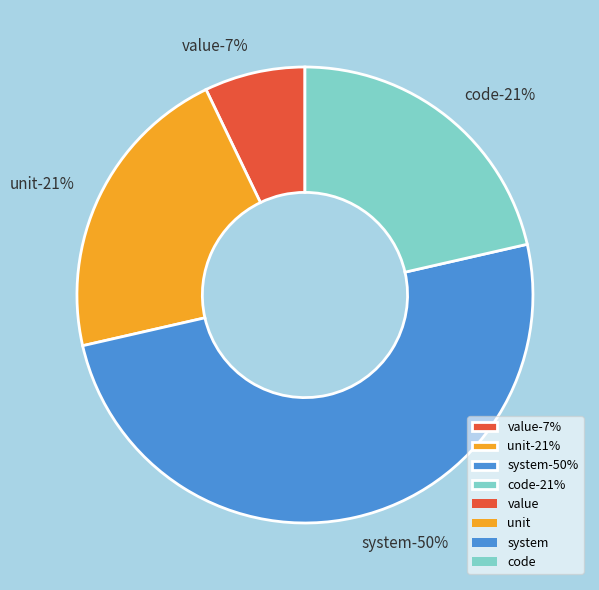

Which slice is the largest?

system